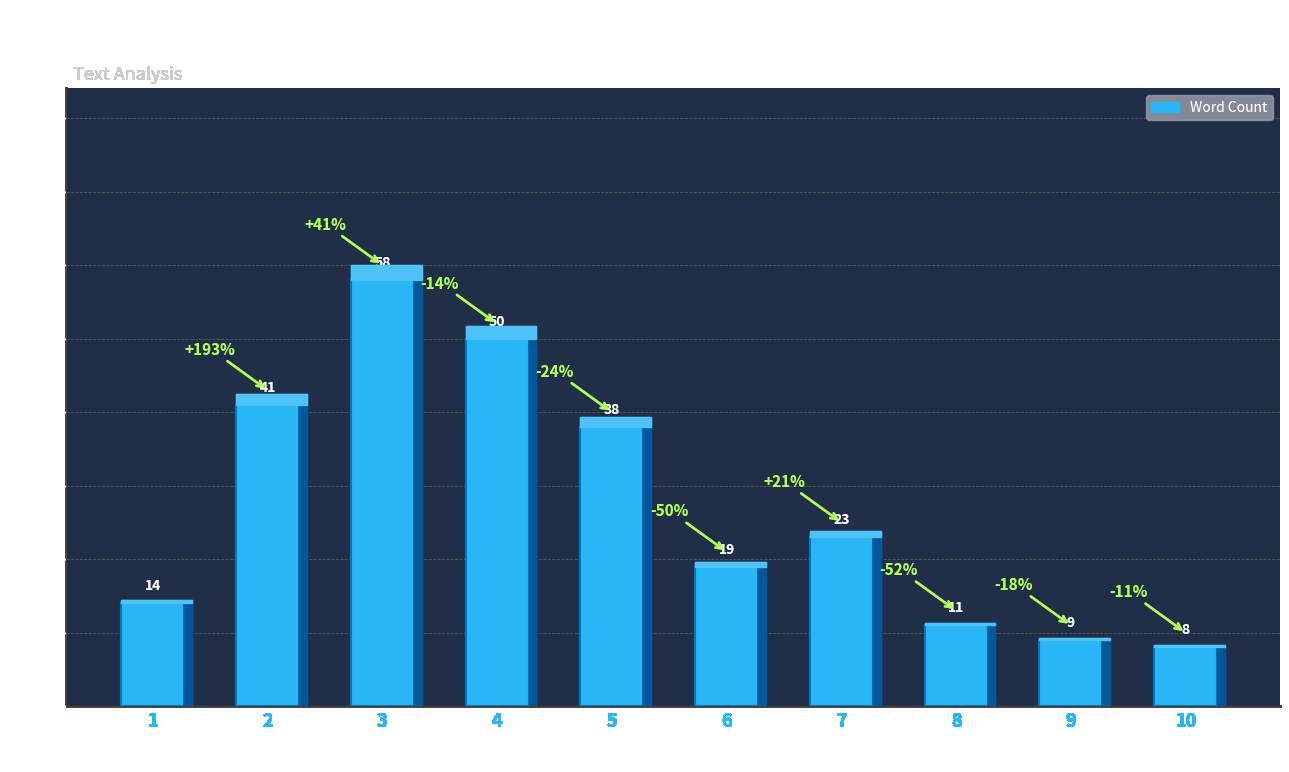

Is it true that the value at 5 is 38?

True